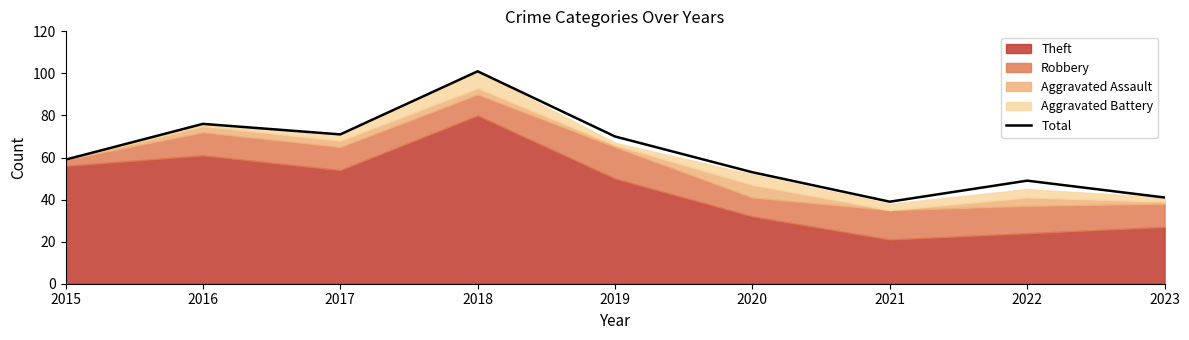

What is the difference between the maximum and minimum values?

62